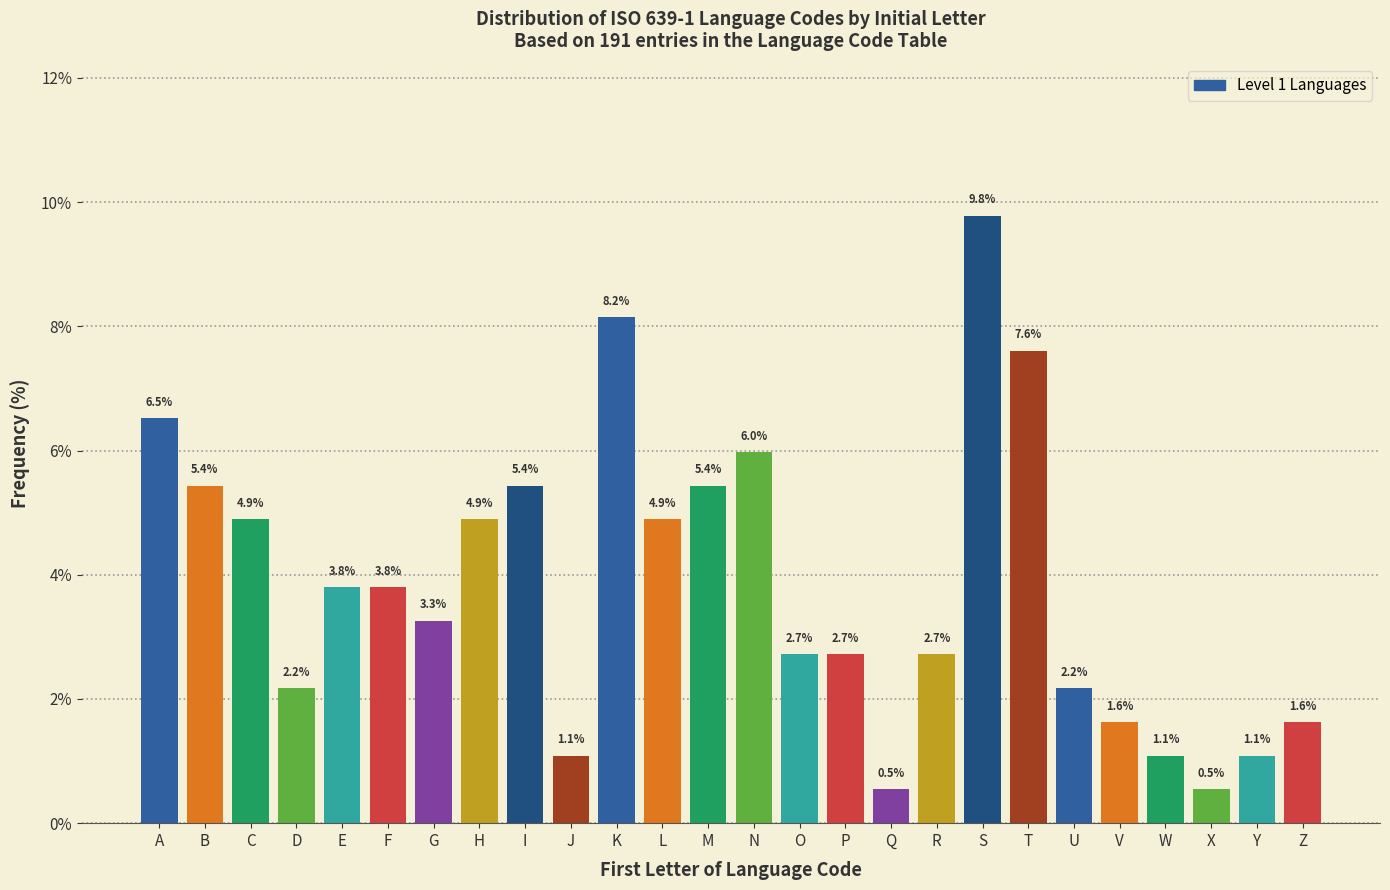

Reading right to left, list all the values displayed in this chart.

1.6	1.1	0.5	1.1	1.6	2.2	7.6	9.8	2.7	0.5	2.7	2.7	6.0	5.4	4.9	8.2	1.1	5.4	4.9	3.3	3.8	3.8	2.2	4.9	5.4	6.5